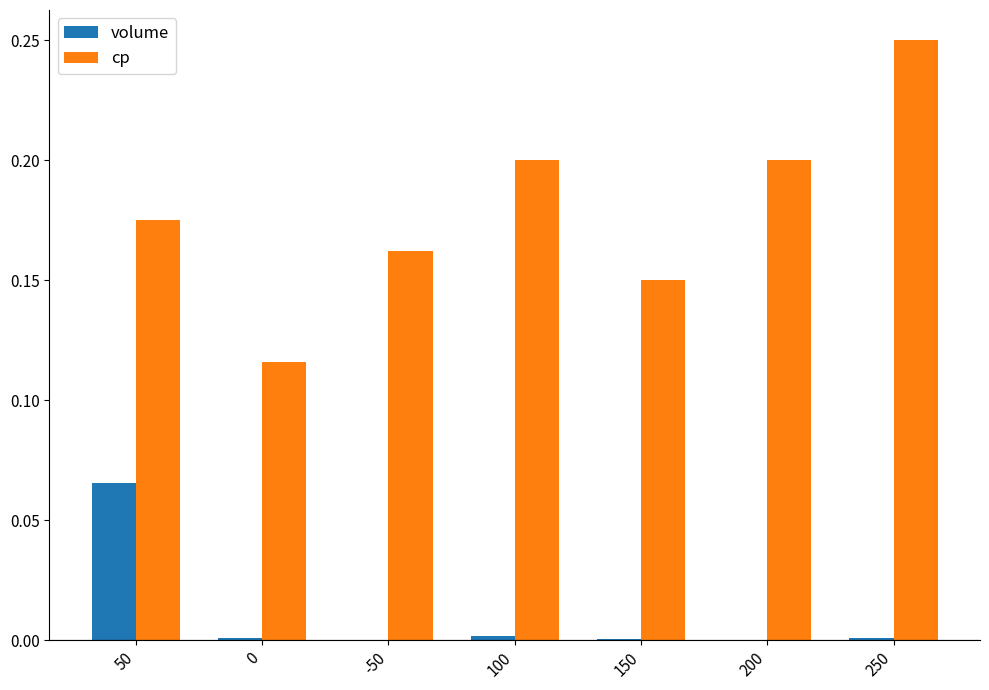

Is it true that volume equals 0.0 at 250?

True